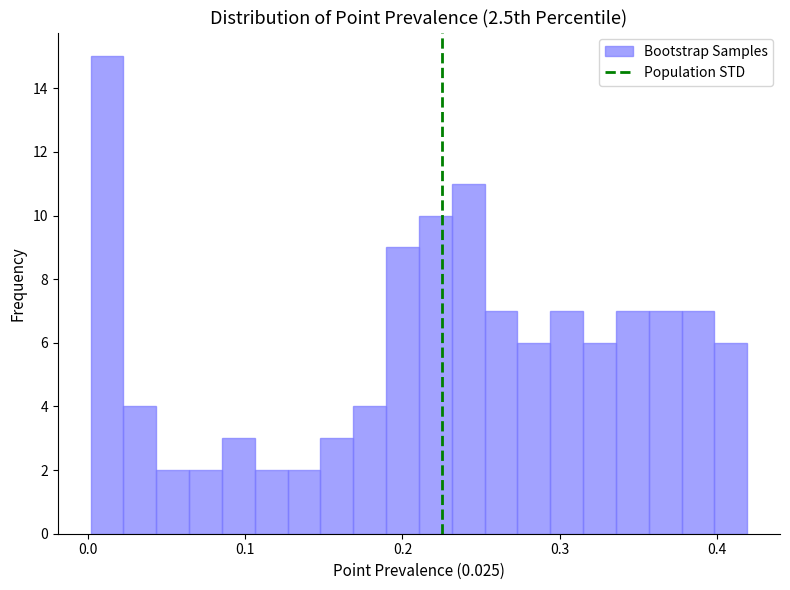

Read against the x-axis, roughly where is the centre of the tallest bar?

0.01